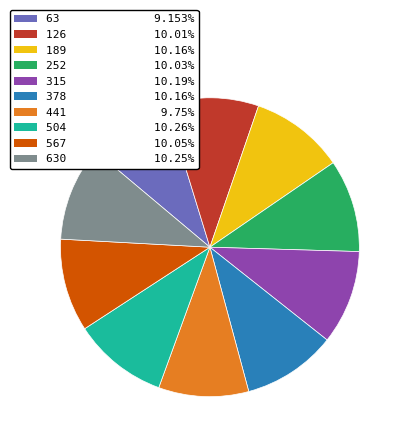

Does any single category account for the majority?

No